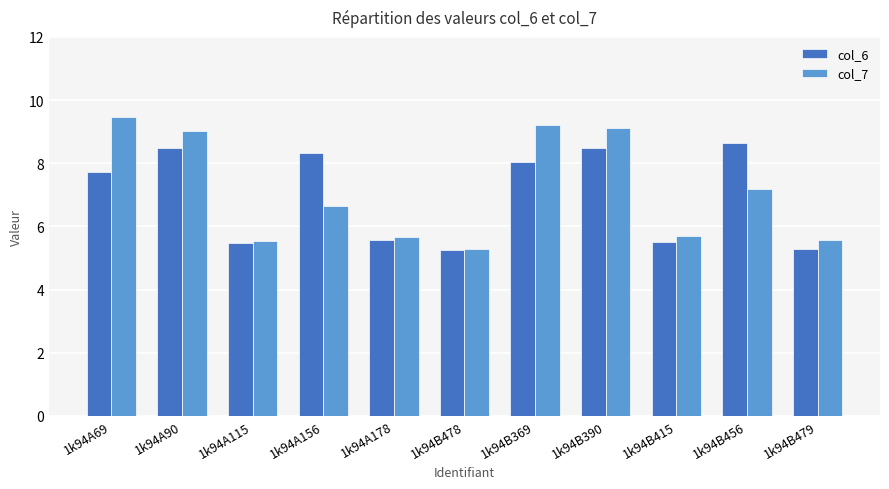

Rank the series at 1k94A90 from lowest to highest value.

col_6, col_7